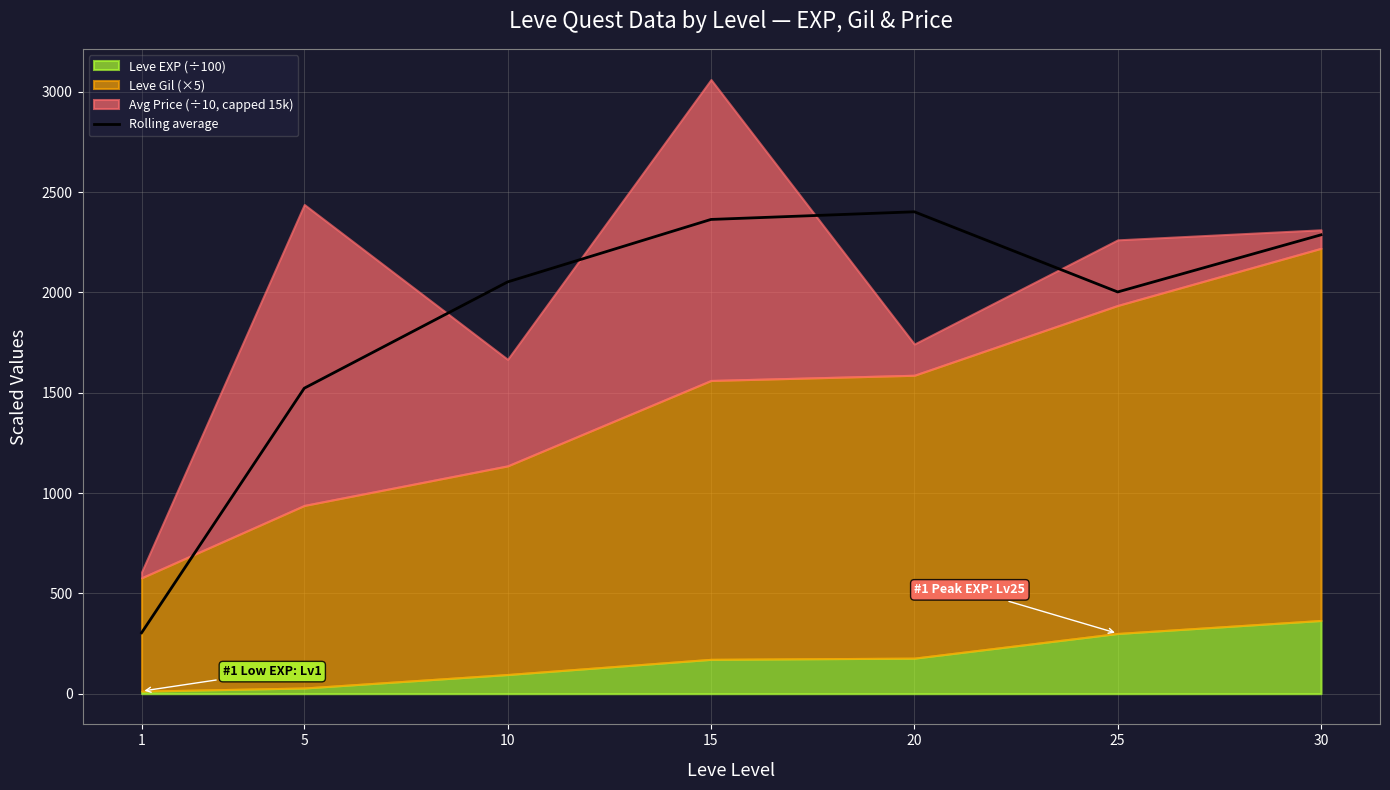

What is the maximum value for Rolling average?

2402.0